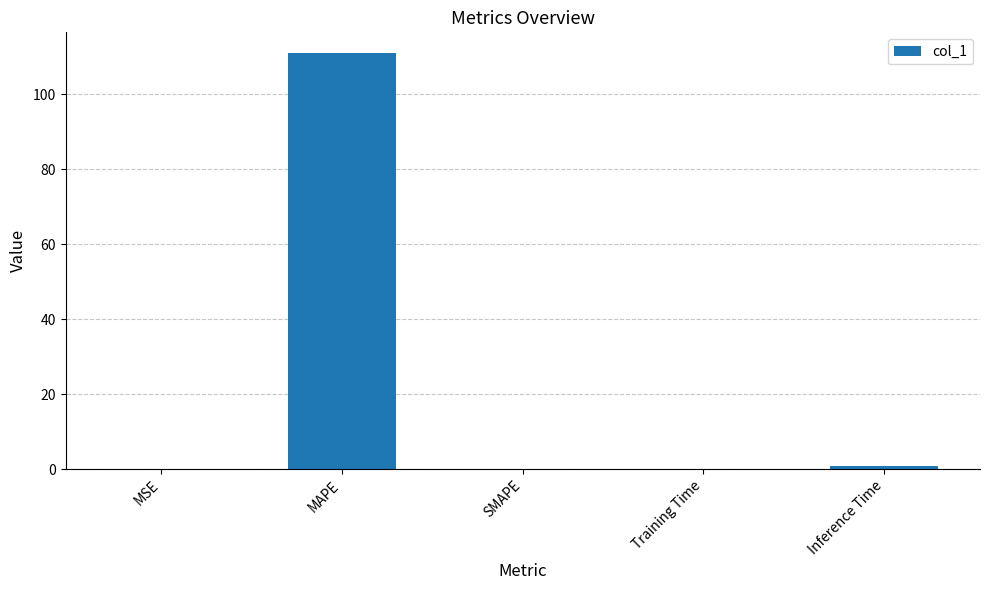

Which category has the highest value across all series?

MAPE